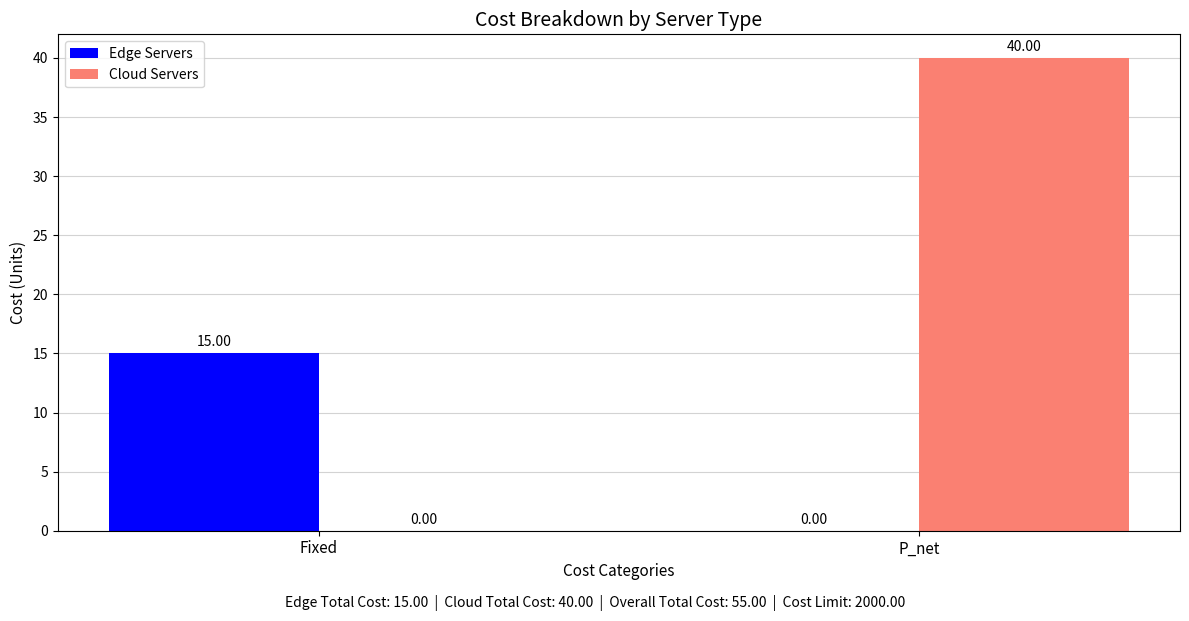

What is the sum of all Cloud Servers values?

40